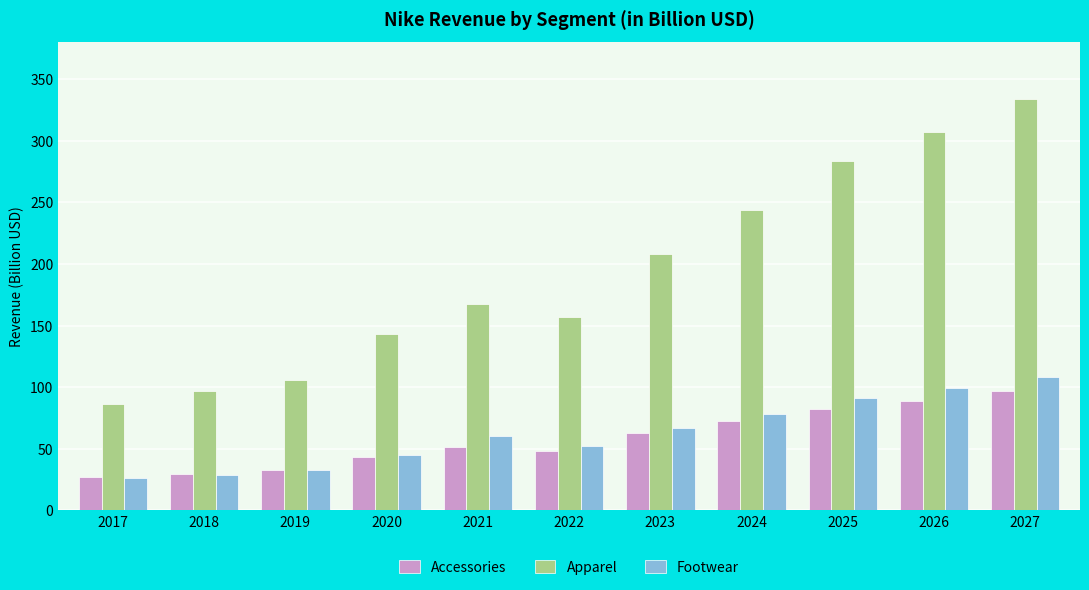

Reading left to right, extract all data points from this chart.

Accessories: 2017=26.9	2018=29.7	2019=32.8	2020=43.2	2021=51.4	2022=48.2	2023=63.1	2024=72.5	2025=82.5	2026=89.2	2027=96.7
Apparel: 2017=86.7	2018=96.9	2019=106.1	2020=143.1	2021=167.5	2022=157.2	2023=208.0	2024=243.4	2025=283.7	2026=306.9	2027=334.0
Footwear: 2017=26.1	2018=28.9	2019=32.5	2020=45.4	2021=60.4	2022=52.0	2023=67.3	2024=78.7	2025=91.6	2026=99.2	2027=108.0